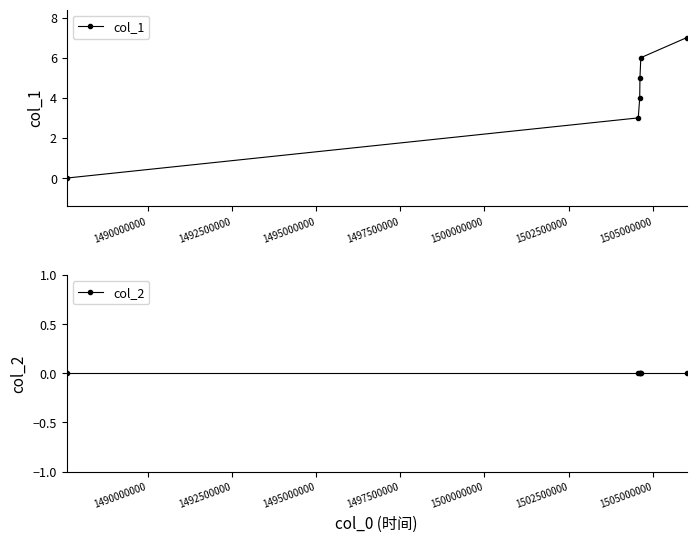

What is the highest value of the col_1 series?

7